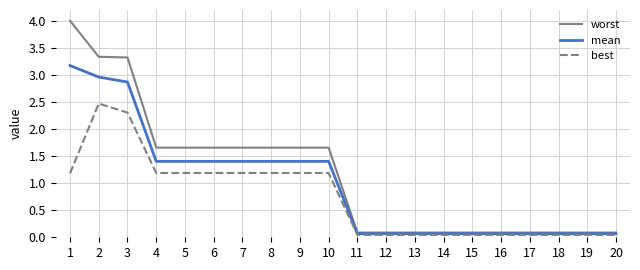

Which category has the highest value in the mean series?

1